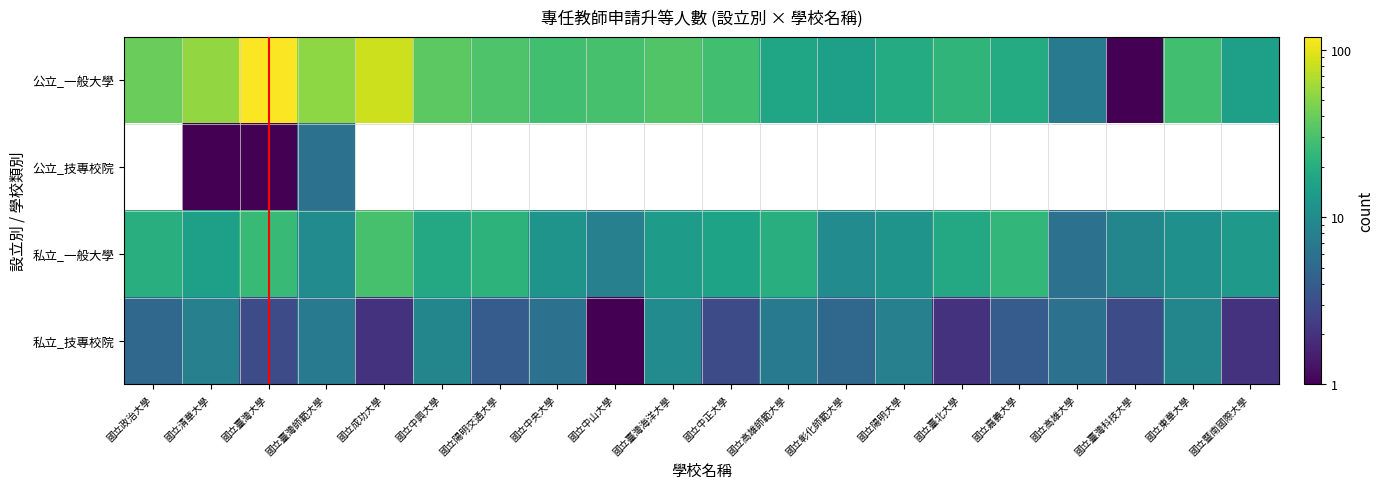

At which label does 私立_技專校院 first exceed 5?

國立清華大學